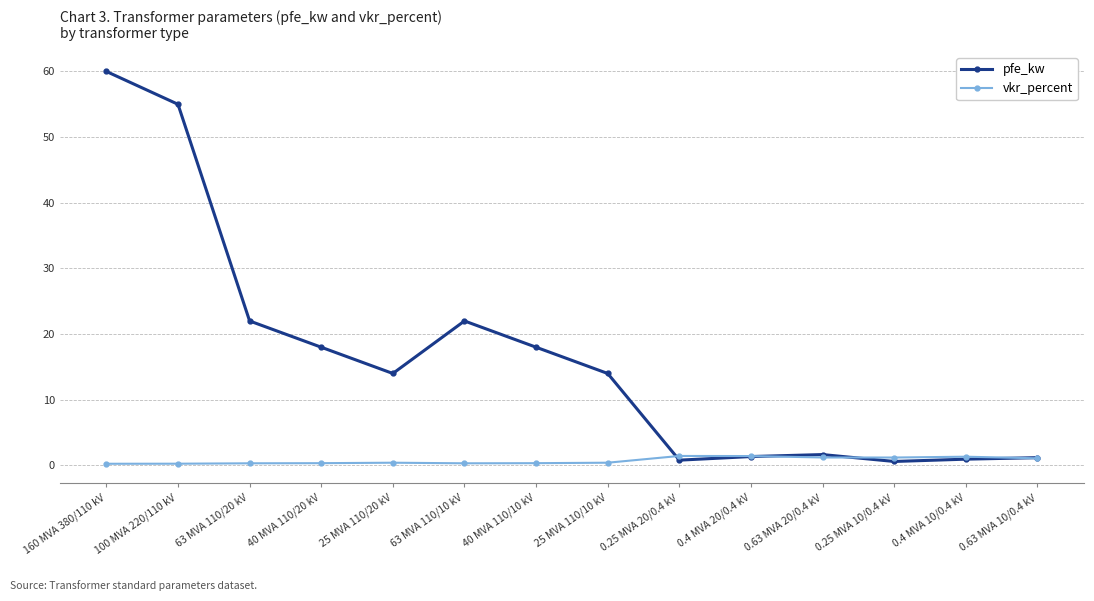

Which series has the widest spread of values?

pfe_kw